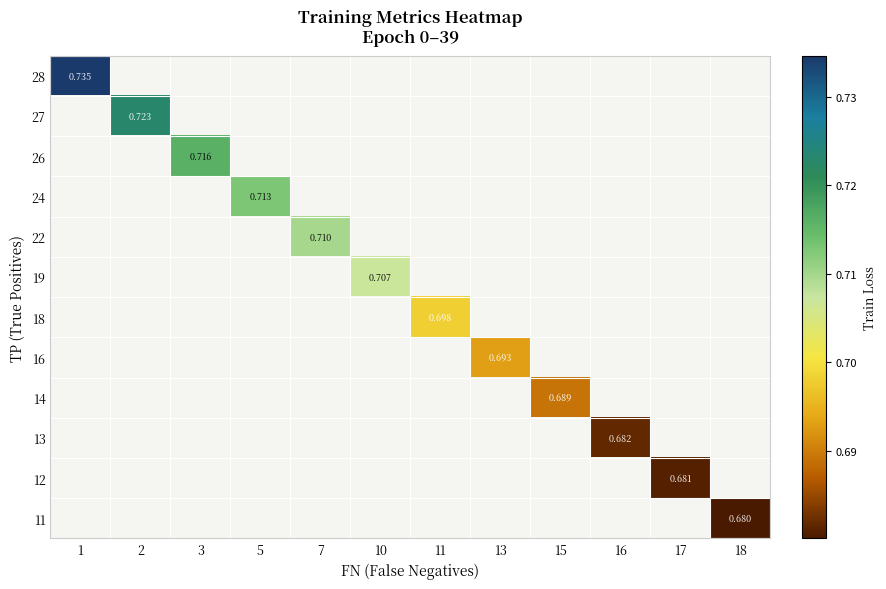

Which category has the lowest value across all series?

18